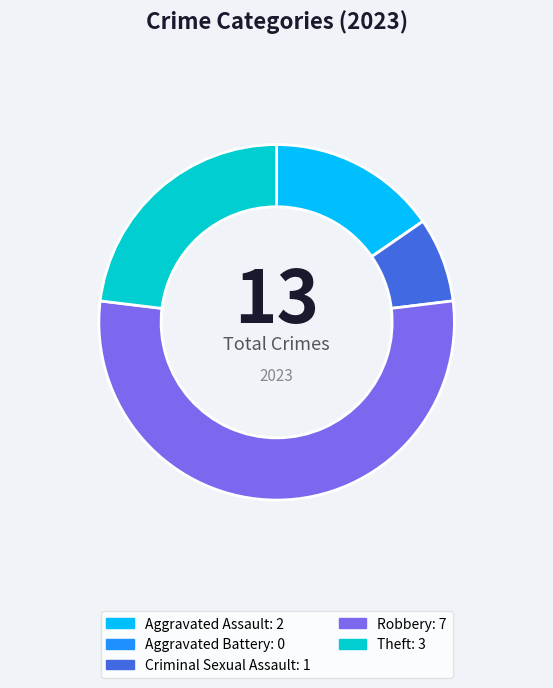

Is the sum of Criminal Sexual Assault and Aggravated Assault greater than half?

No